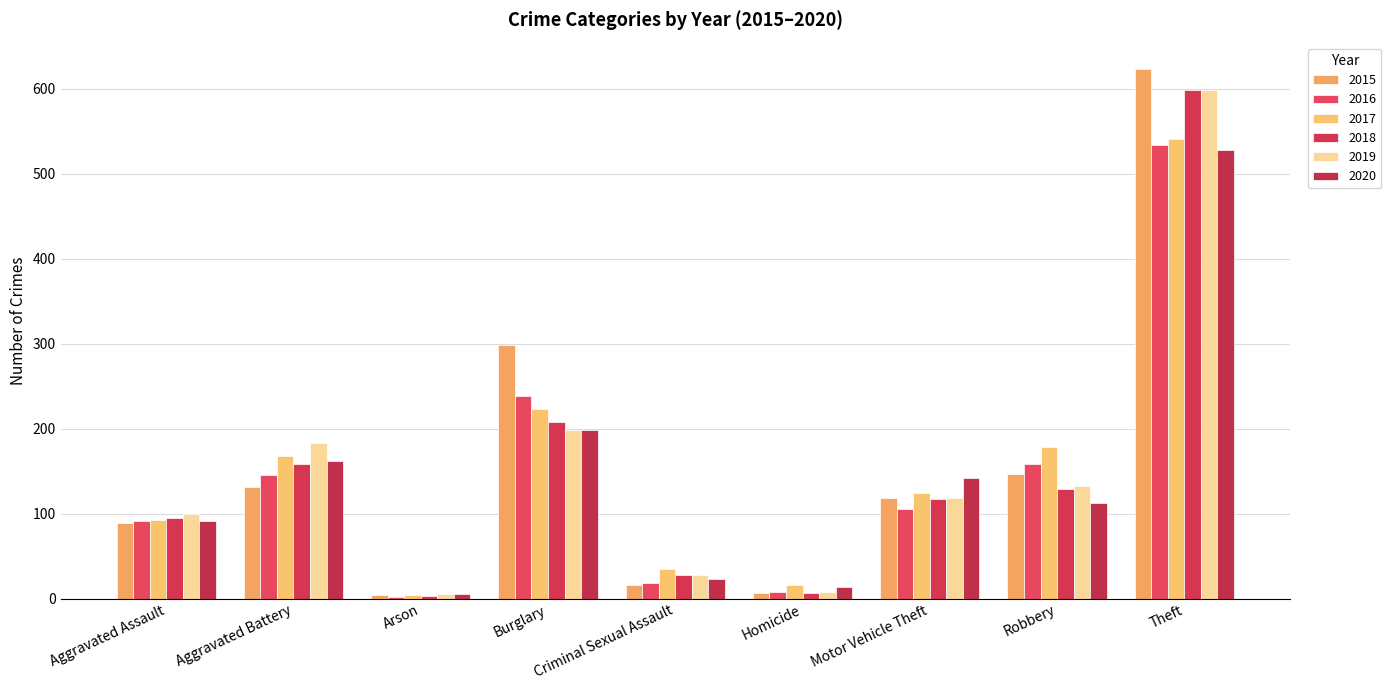

List the labels in order of 2017 value, smallest first.

Arson, Homicide, Criminal Sexual Assault, Aggravated Assault, Motor Vehicle Theft, Aggravated Battery, Robbery, Burglary, Theft